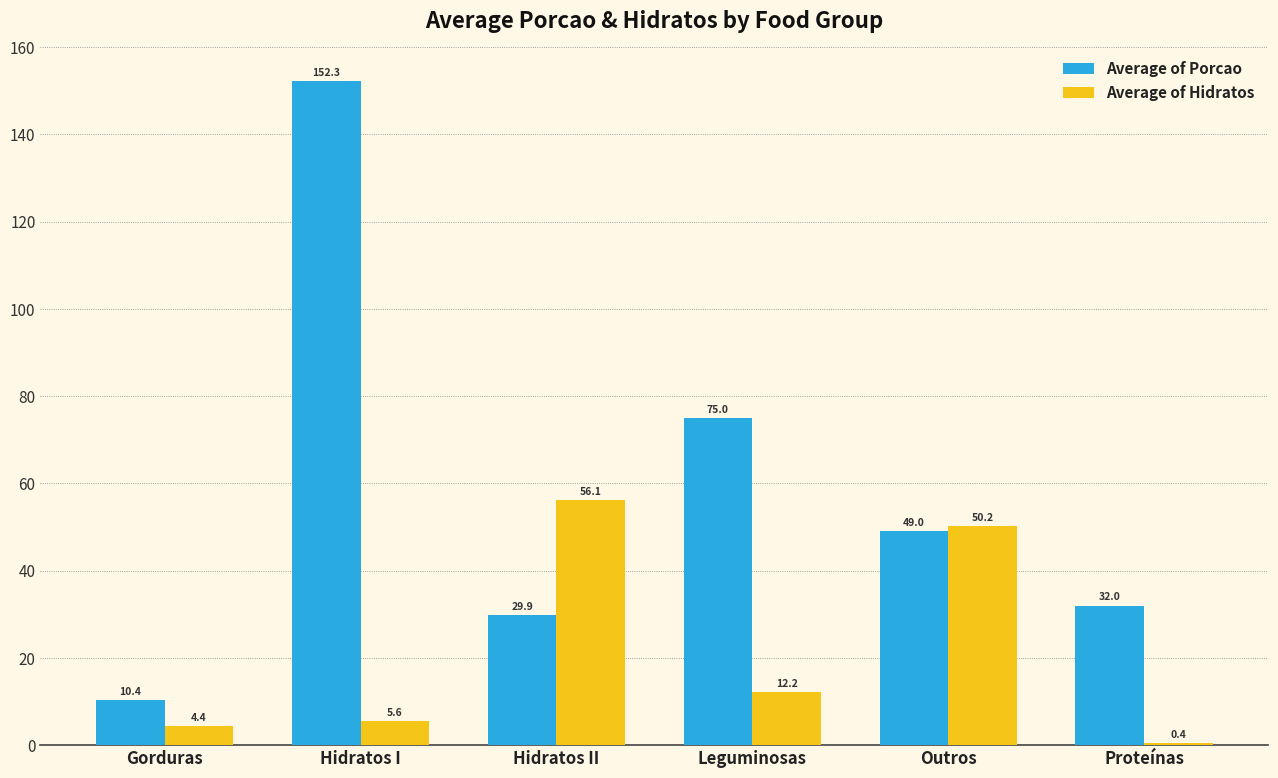

What is the total value across all series at Outros?

99.2